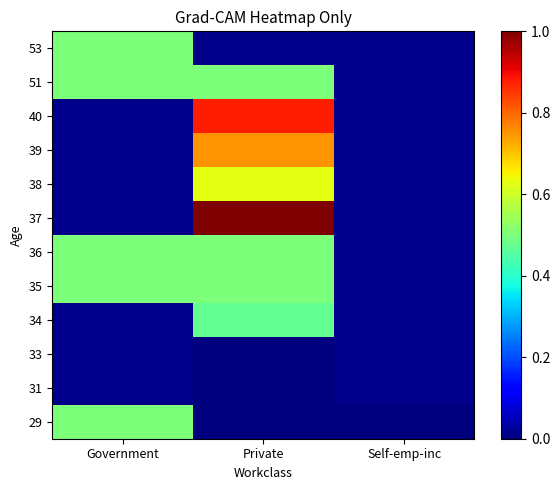

At which label is 35 closest to 0?

Government